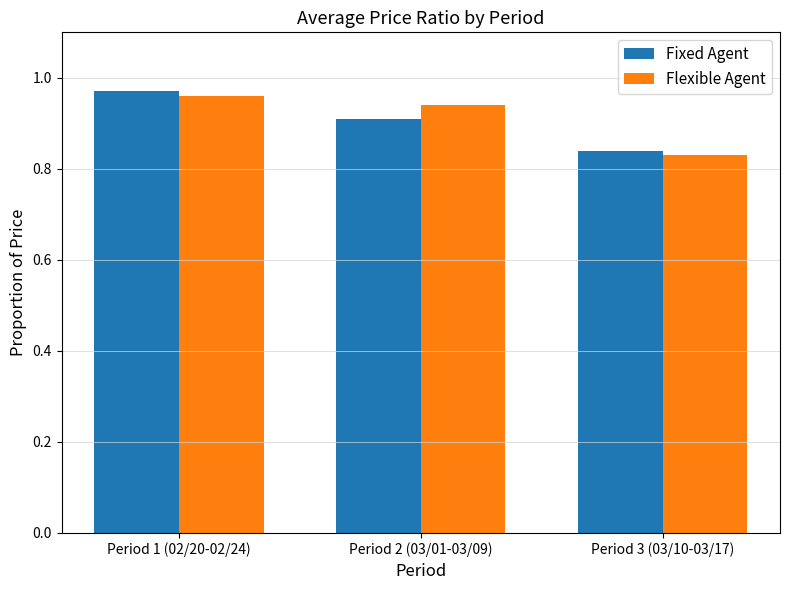

How many Fixed Agent values are between 0 and 1?

3